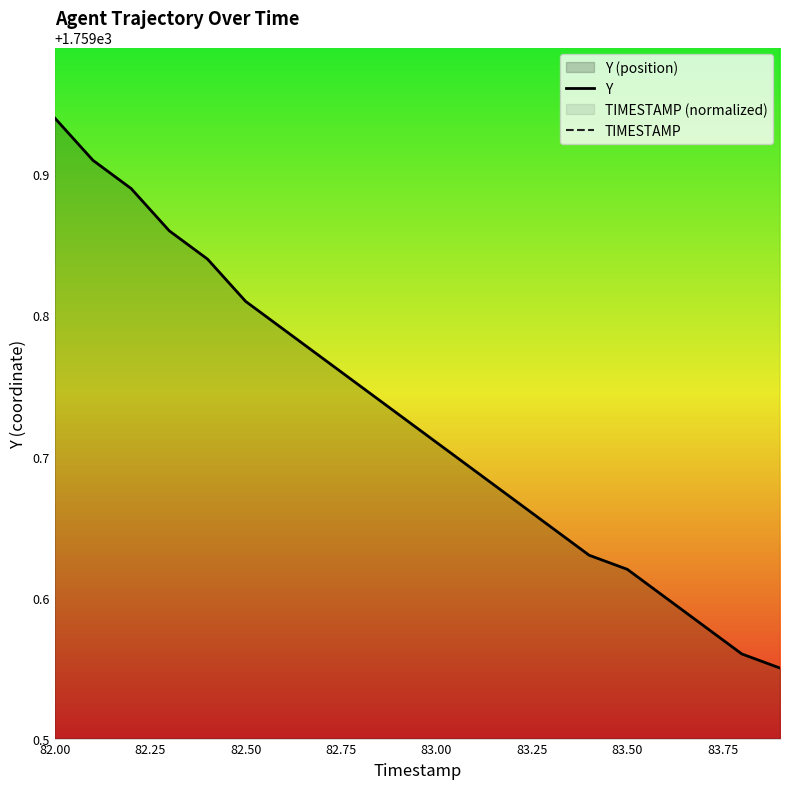

Reading right to left, extract all data points from this chart.

Y: 1759.5	1759.6	1759.6	1759.6	1759.6	1759.6	1759.7	1759.7	1759.7	1759.7	1759.7	1759.8	1759.8	1759.8	1759.8	1759.8	1759.9	1759.9	1759.9	1759.9
TIMESTAMP: 1841.9	1841.9	1841.9	1841.9	1841.9	1841.8	1841.8	1841.8	1841.8	1841.8	1841.7	1841.7	1841.7	1841.7	1841.7	1841.6	1841.6	1841.6	1841.6	1841.5